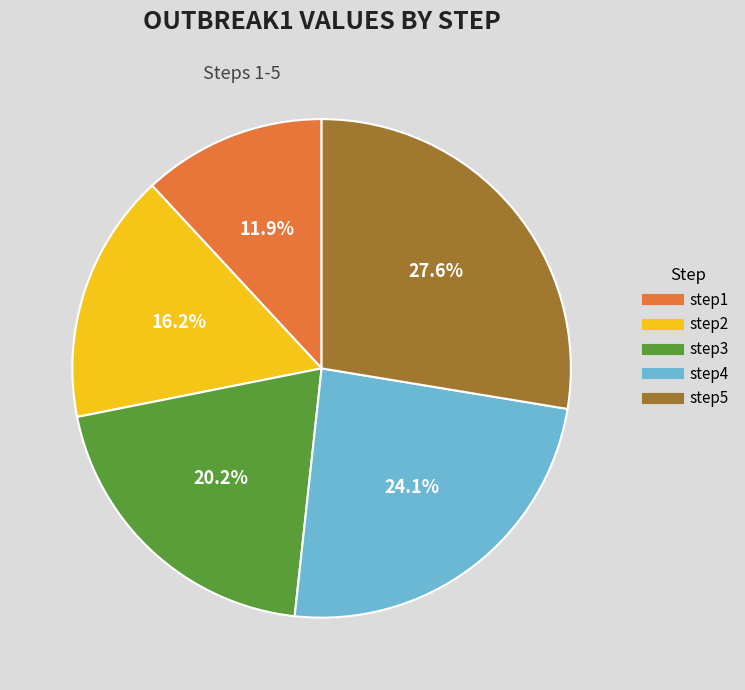

How many segments does this pie chart have?

5